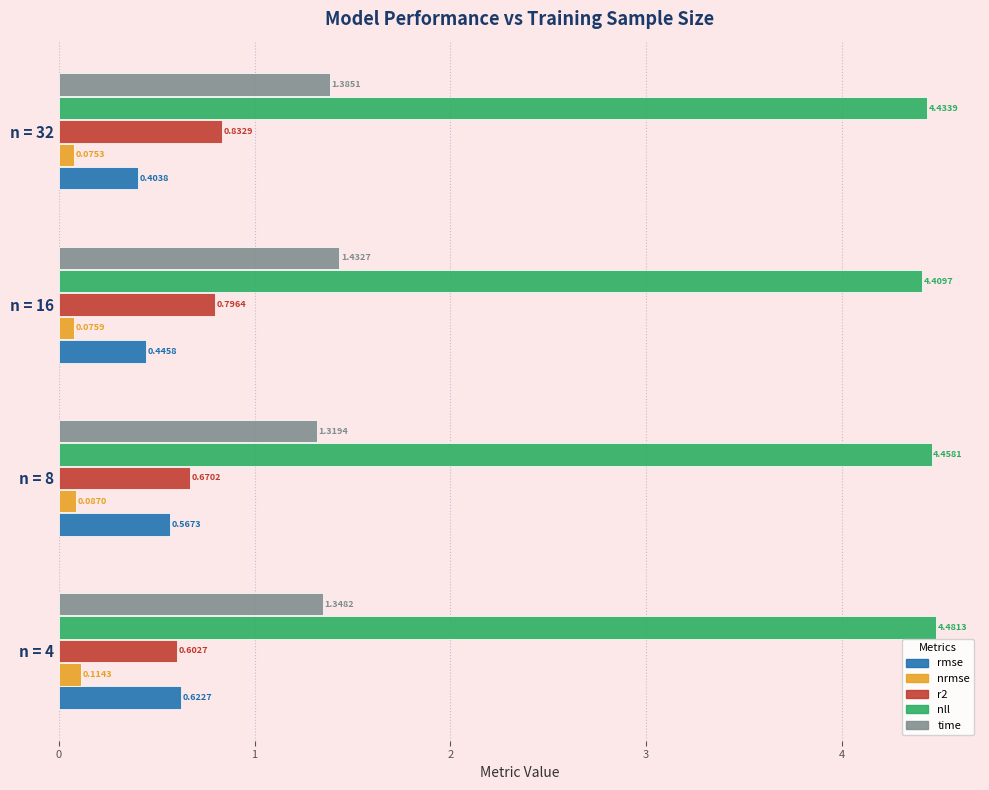

What is the sum of the time values at n = 8 and n = 4?

2.7